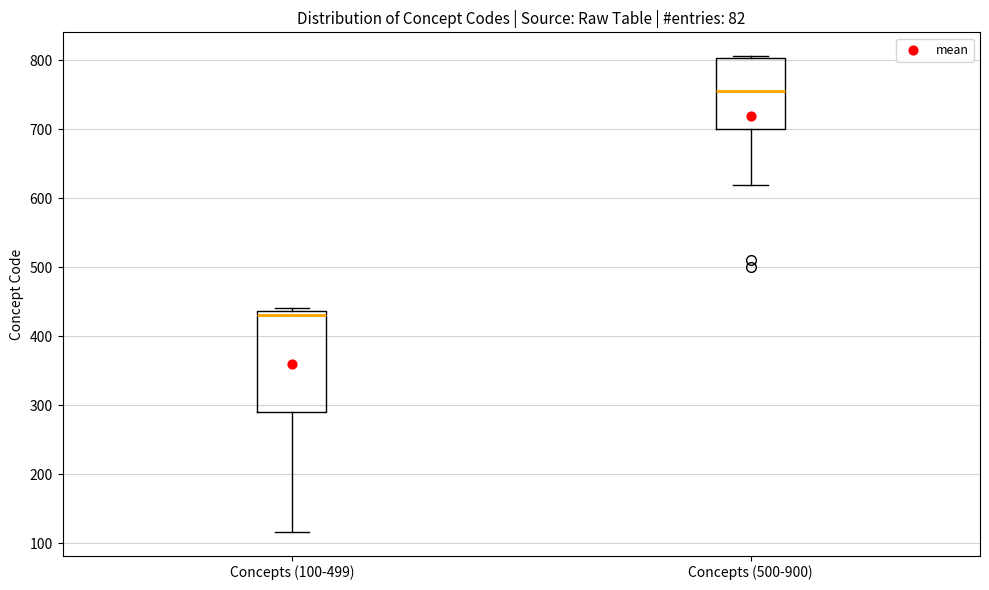

Reading left to right, transcribe this box plot: for each box, give where its median line is, the range the box spans, and where its two whiskers end, as read against the y-axis. The values are not printed on the chart, so give them approximately, as read against the axis.

Concepts (100-499): median 430, box 290 to 440, whiskers 120 to 440 (just above the box's upper edge)
Concepts (500-900): median 760, box 700 to 800, whiskers 620 to 810